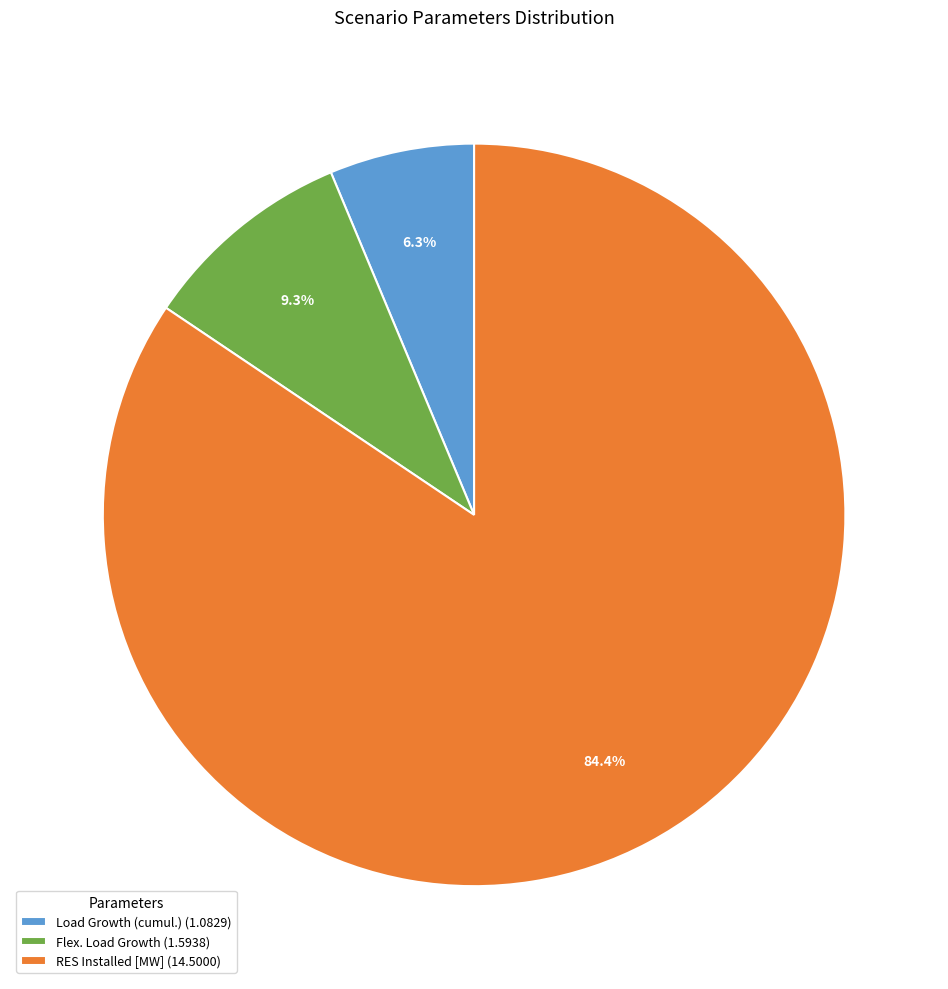

The Flex. Load Growth slice represents 9% of the pie. True or false?

True